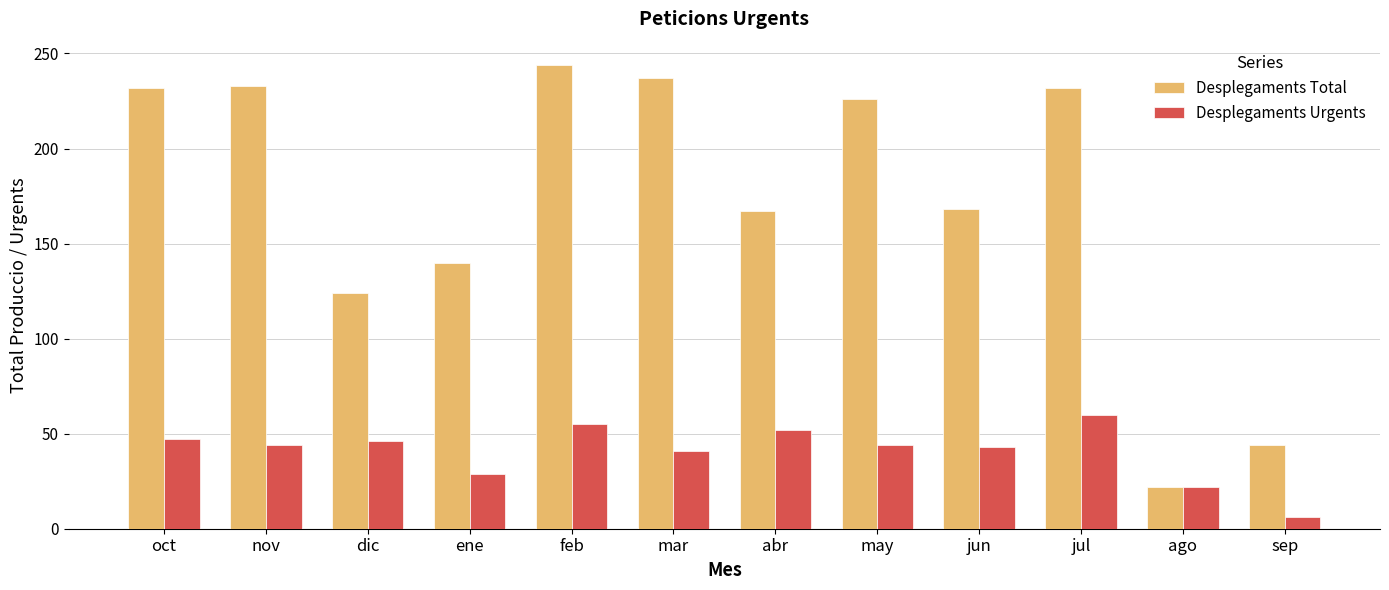

Is it true that Desplegaments Urgents equals 66 at oct?

False